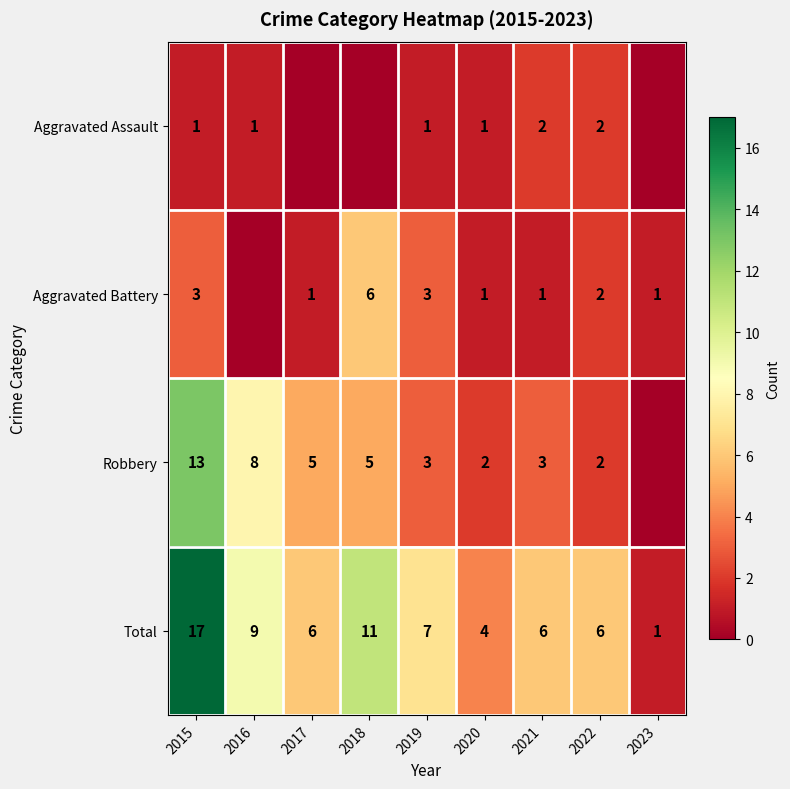

Is the value of Robbery at 2016 greater than the value of Total at 2017?

Yes